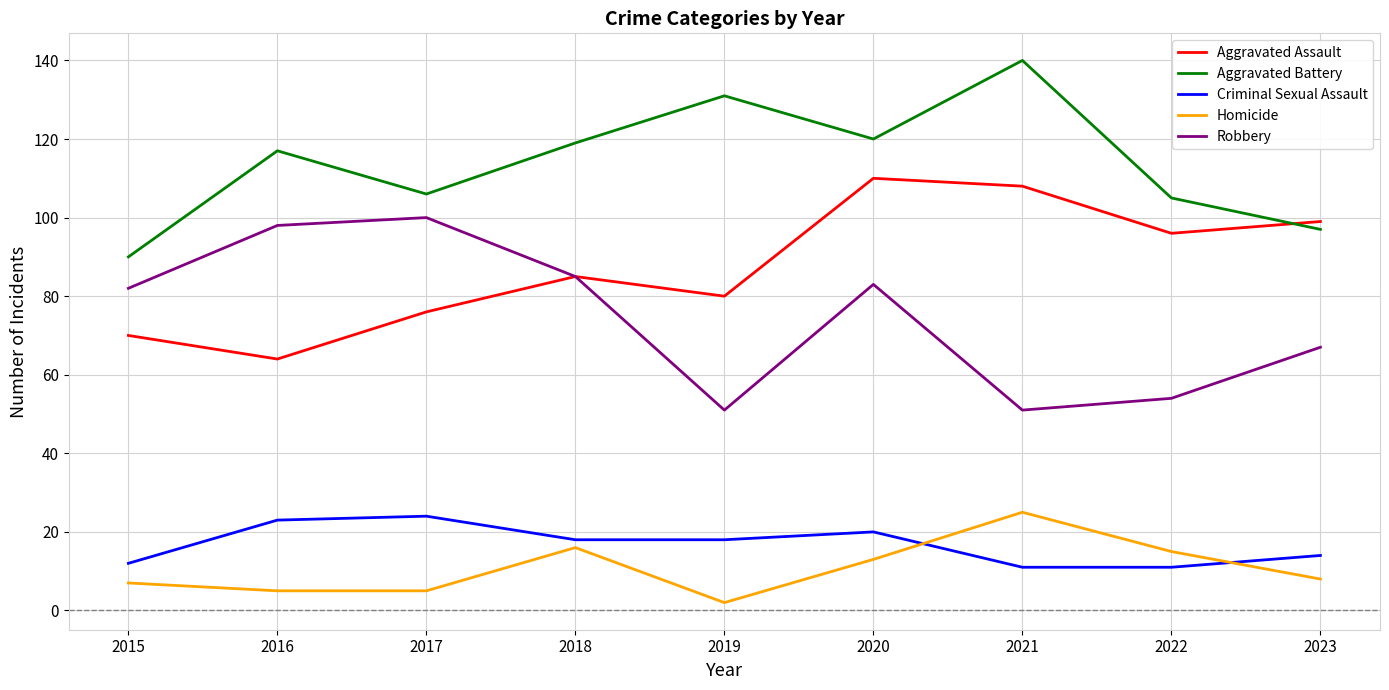

Reading right to left, list all the values displayed in this chart.

Aggravated Assault: 2023=99	2022=96	2021=108	2020=110	2019=80	2018=85	2017=76	2016=64	2015=70
Aggravated Battery: 2023=97	2022=105	2021=140	2020=120	2019=131	2018=119	2017=106	2016=117	2015=90
Criminal Sexual Assault: 2023=14	2022=11	2021=11	2020=20	2019=18	2018=18	2017=24	2016=23	2015=12
Homicide: 2023=8	2022=15	2021=25	2020=13	2019=2	2018=16	2017=5	2016=5	2015=7
Robbery: 2023=67	2022=54	2021=51	2020=83	2019=51	2018=85	2017=100	2016=98	2015=82